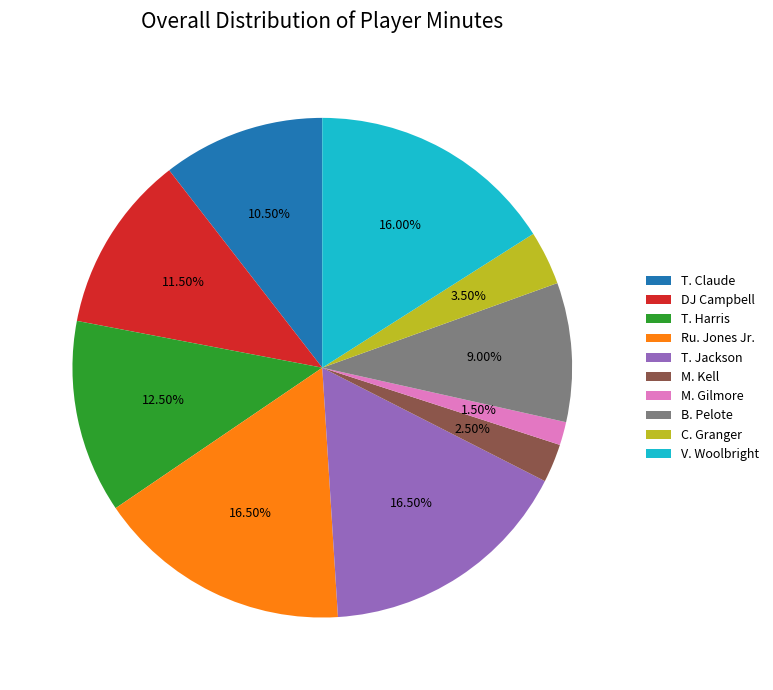

What is the smallest slice in the pie chart?

M. Gilmore